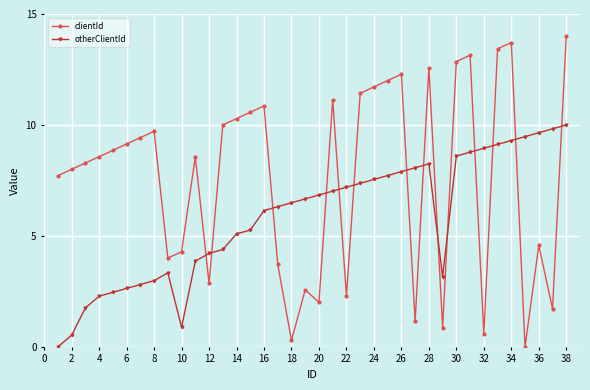

What is the highest value of the clientId series?

14.0